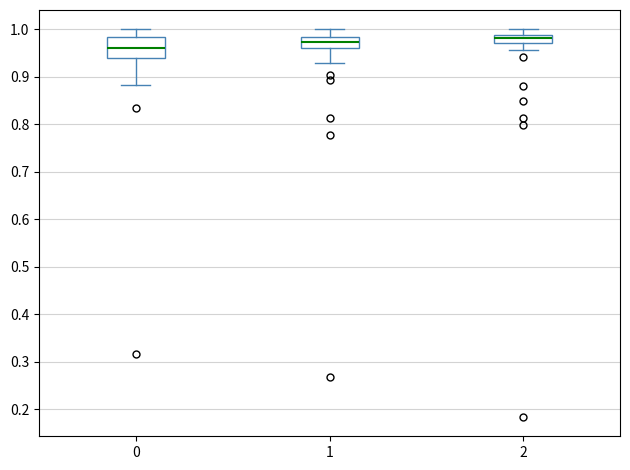

Where does the median line of the box at x = 2 sit on the y-axis? The values are not printed on the chart, so give them approximately, as read against the axis.

0.98